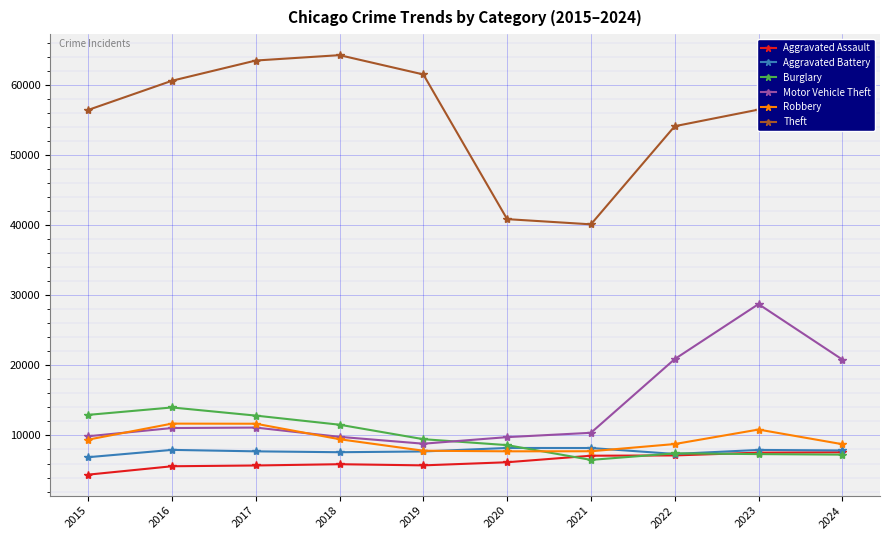

What is the spread (max minus min) of values at 2023?

49148